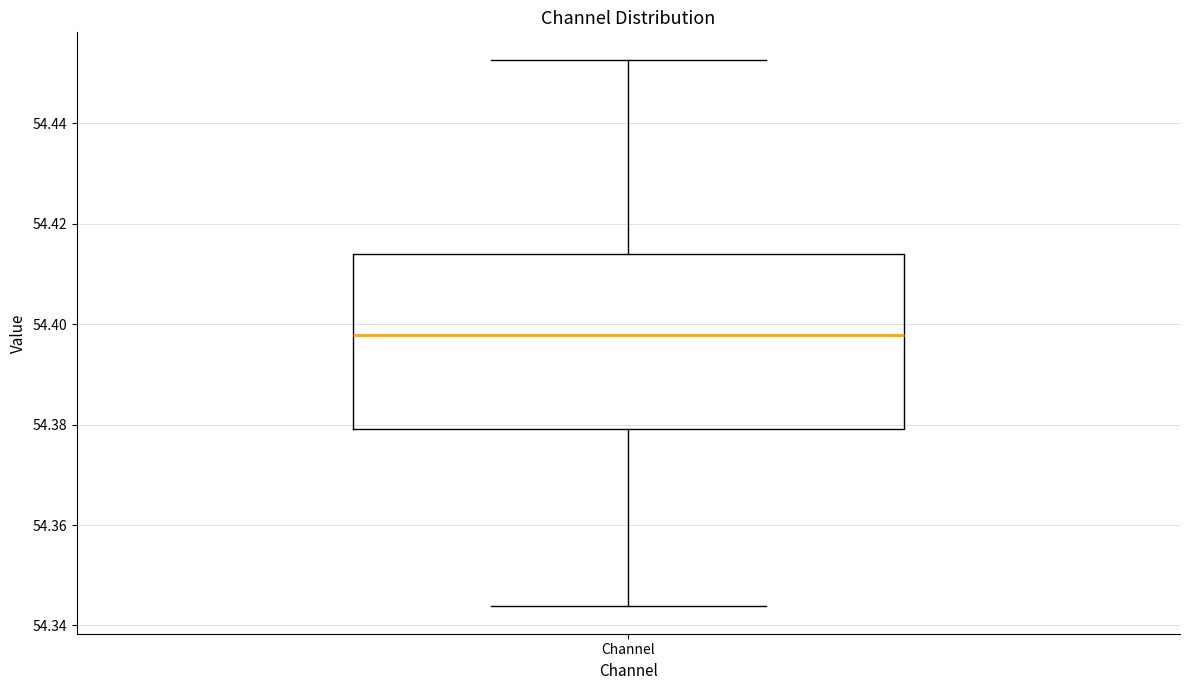

Where is the upper edge of the box for Channel on the y-axis? The values are not printed on the chart, so give them approximately, as read against the axis.

54.414